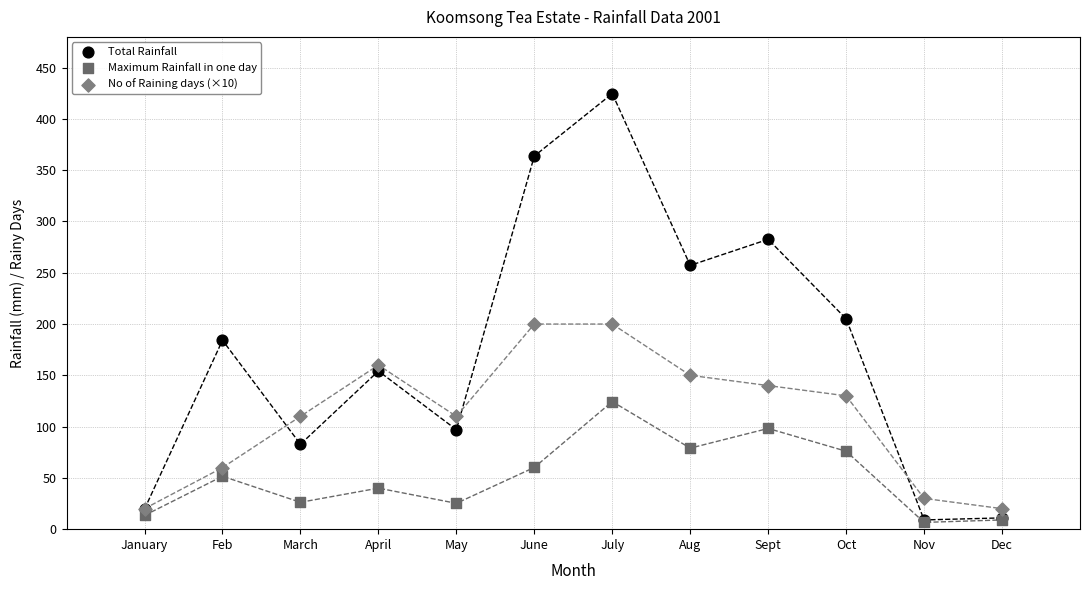

Which series reaches the maximum Y coordinate?

Total Rainfall